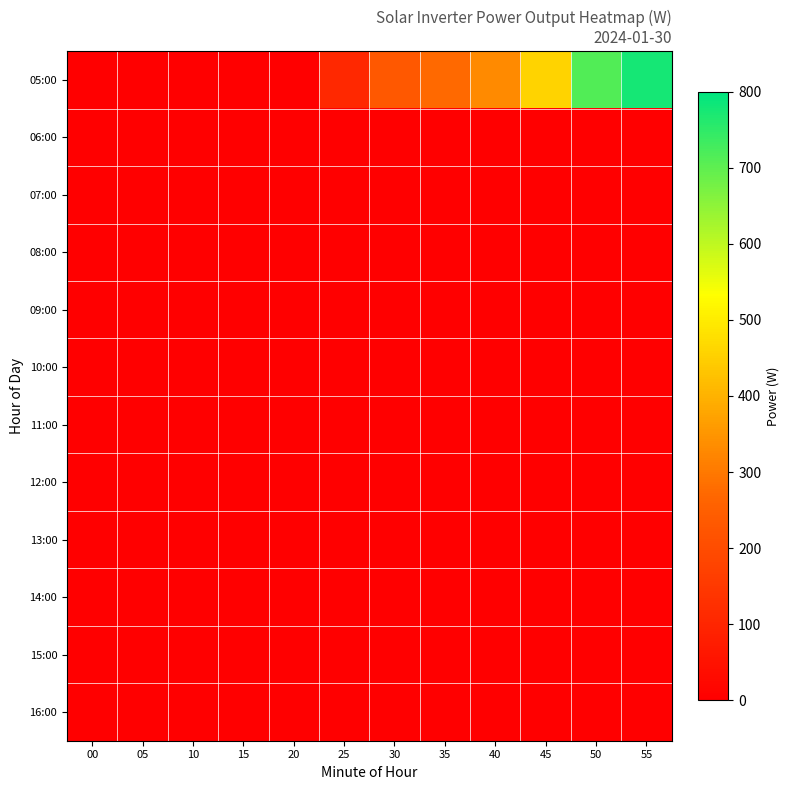

At 40, list the series in order from smallest to largest.

06:00, 07:00, 08:00, 09:00, 10:00, 11:00, 12:00, 13:00, 14:00, 15:00, 16:00, 05:00